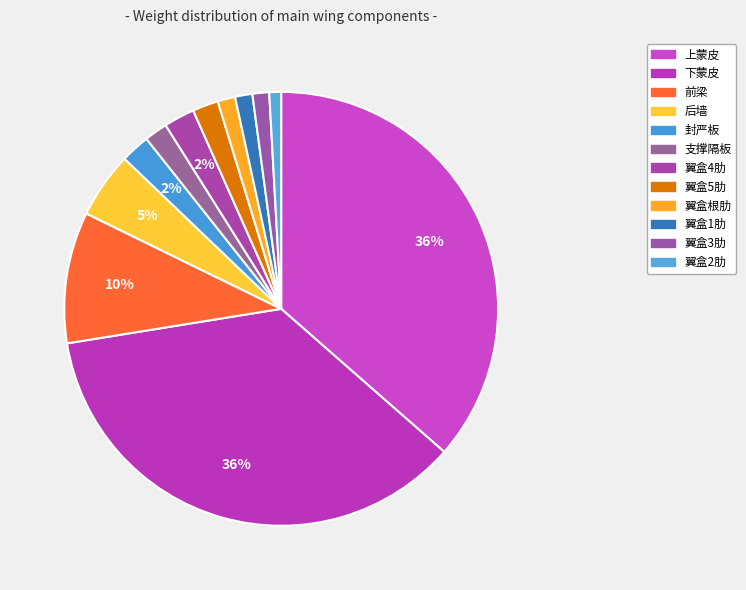

What percentage is NOT represented by 封严板?

97.8%